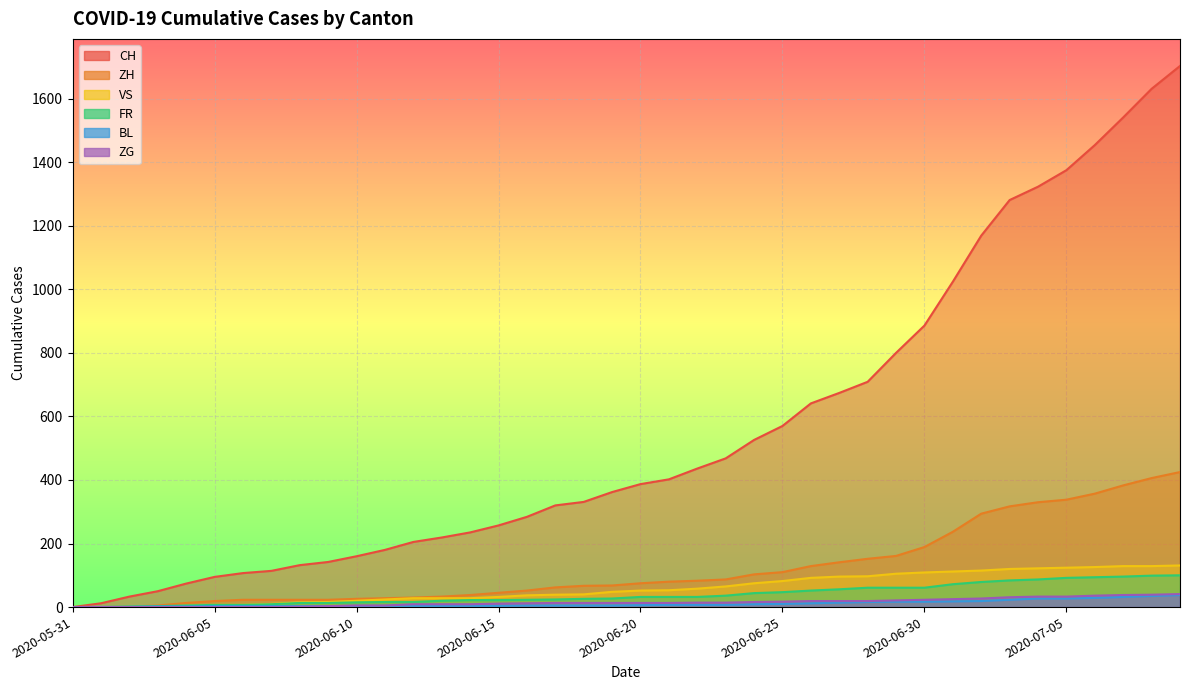

Which series ends up on top after the final intersection of FR and BL?

FR